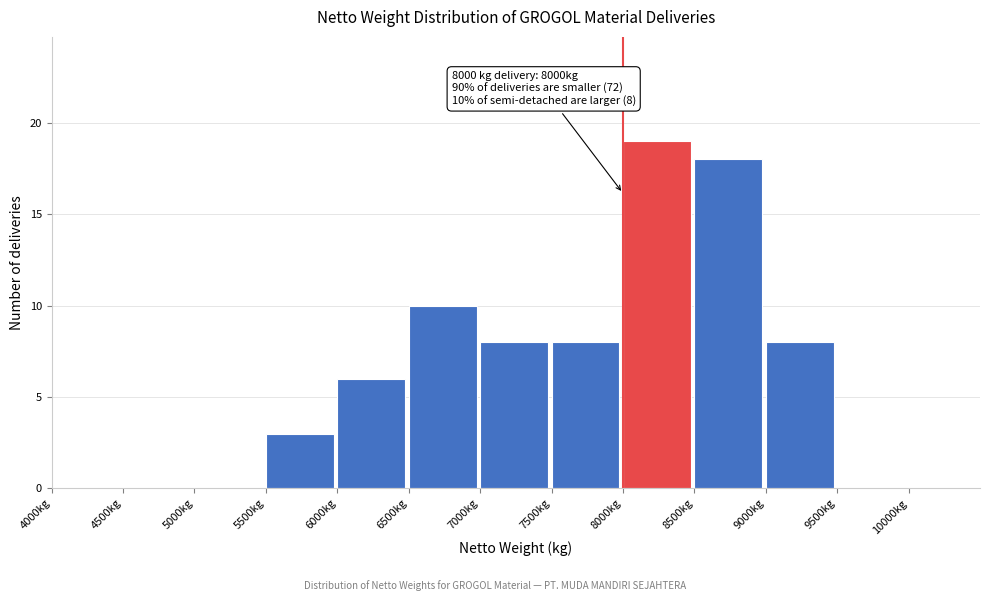

Over which range of the x-axis is the bar tallest?

8000 to 8500